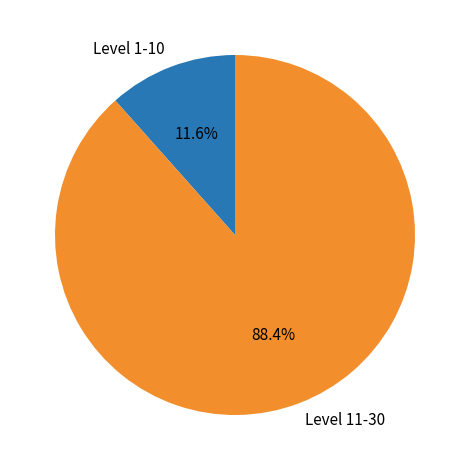

What is the largest slice in the pie chart?

Level 11-30